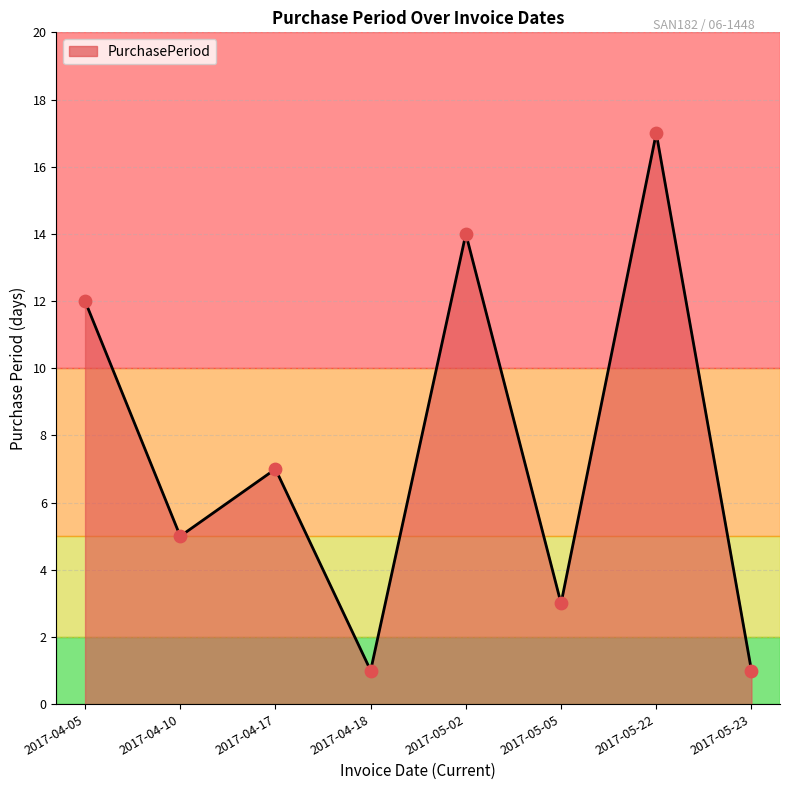

What is the change in value from 2017-04-05 to 2017-05-05?

-9